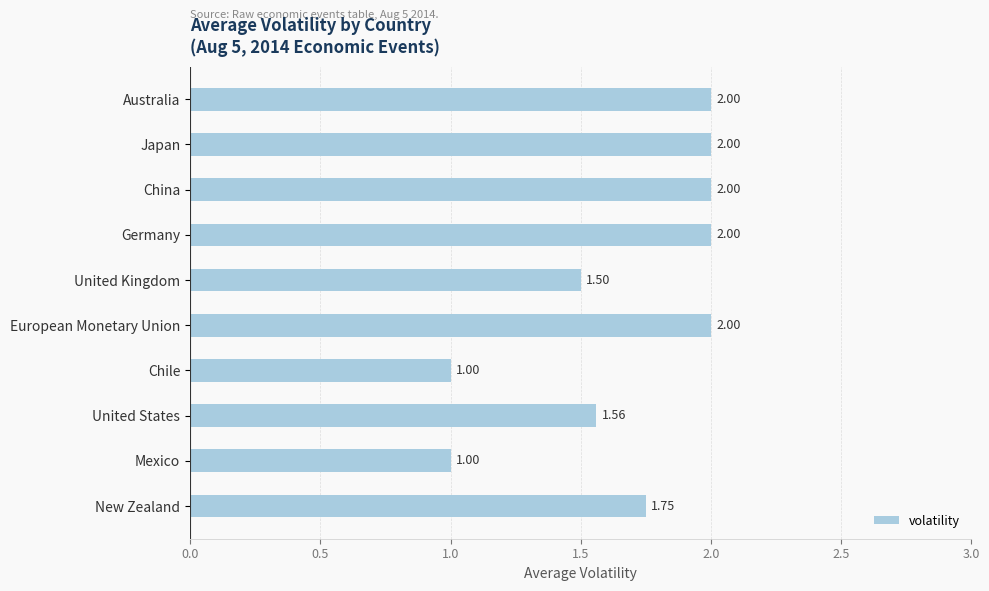

What is the label of the 9th bar from the top?

Mexico